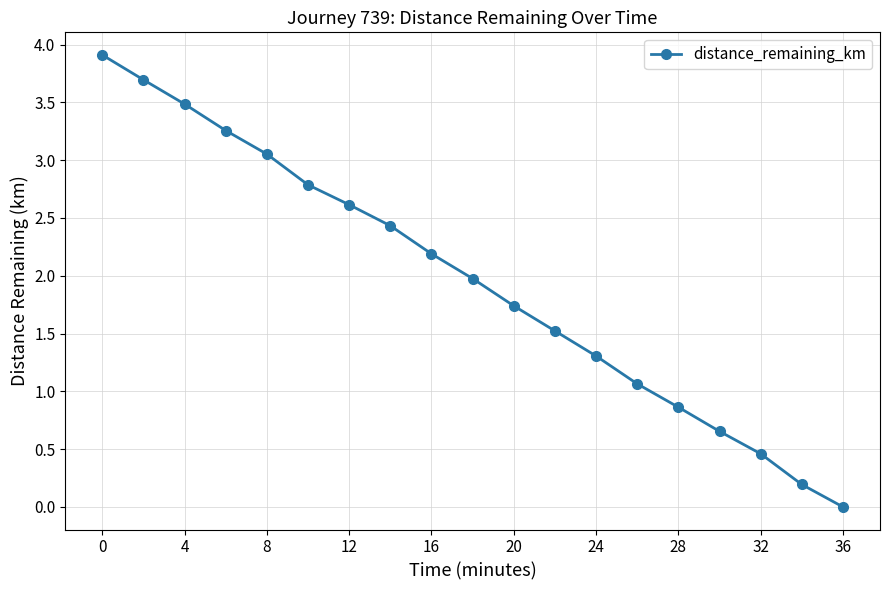

What is the value of the 6th point from the left?

2.8